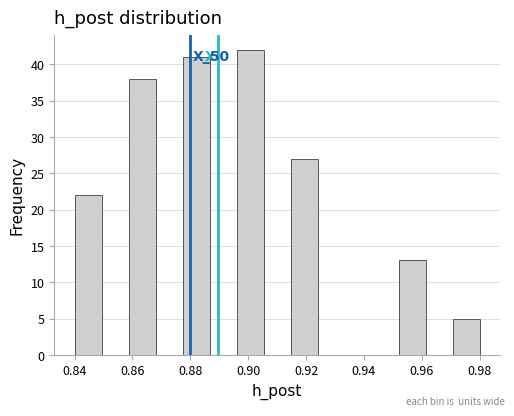

Which range on the x-axis has the tallest bar?

0.896 to 0.906